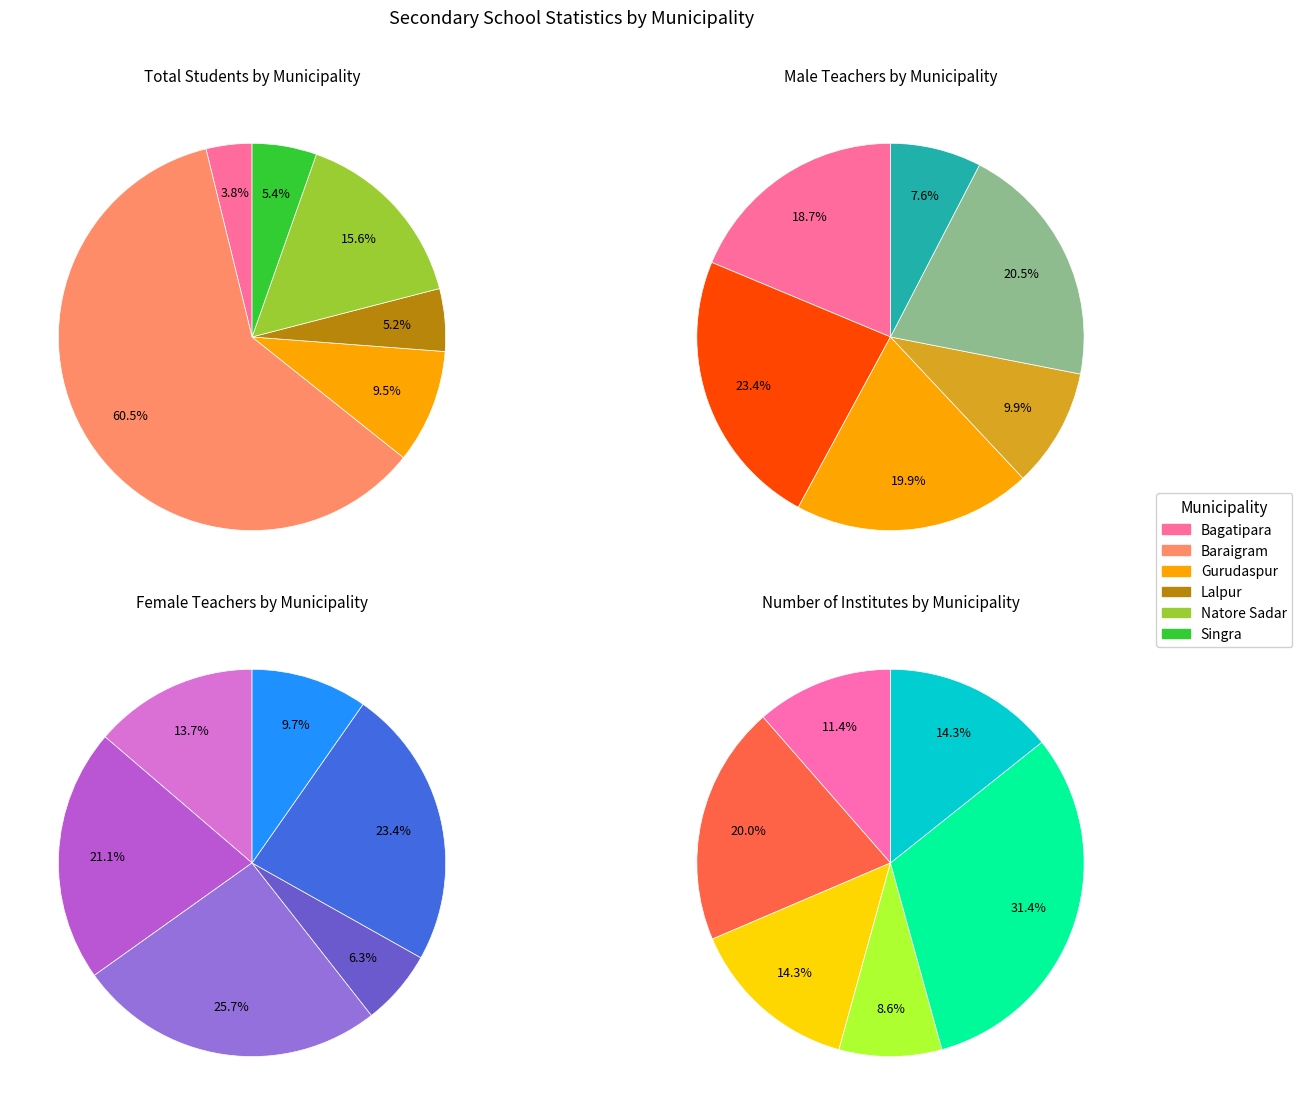

To the nearest percent, what portion does Gurudaspur represent?

20%